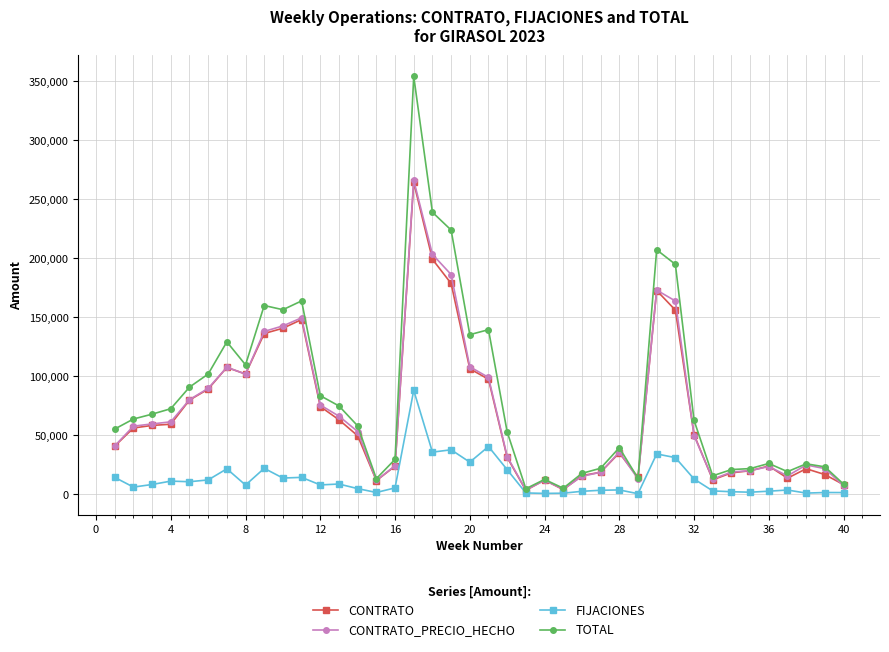

How many values in the CONTRATO series are below 50540?

20